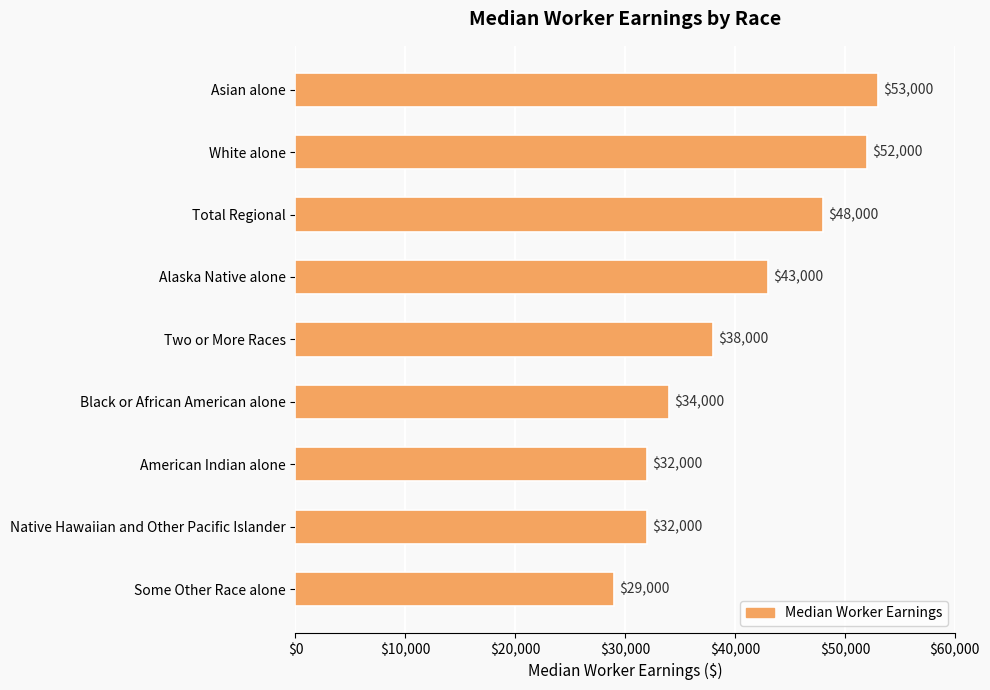

How many values are below 38000?

4